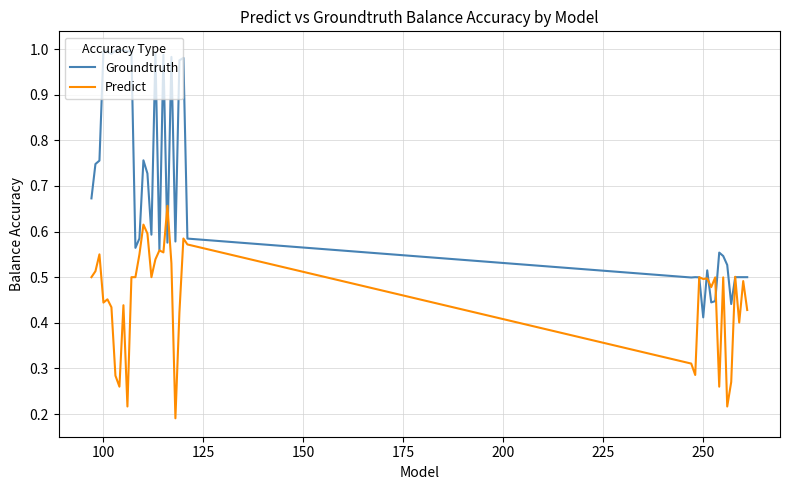

Rank the series by their average value, from lowest to highest.

Predict, Groundtruth